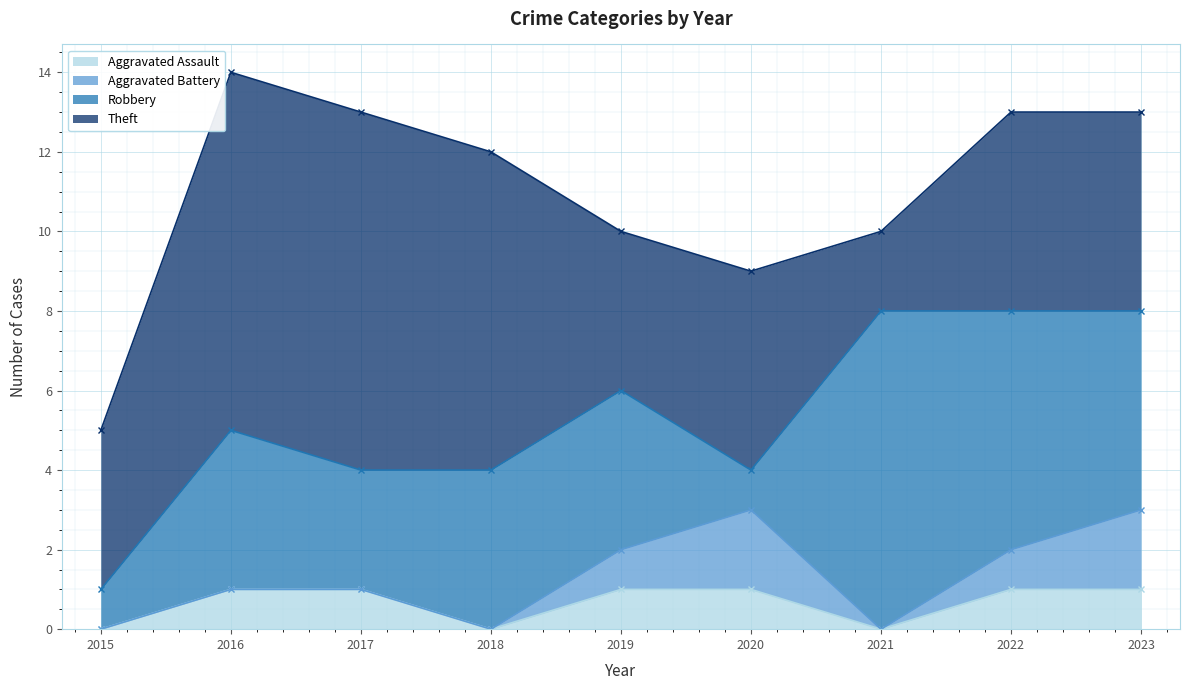

What is the average value of the Aggravated Battery series?

1